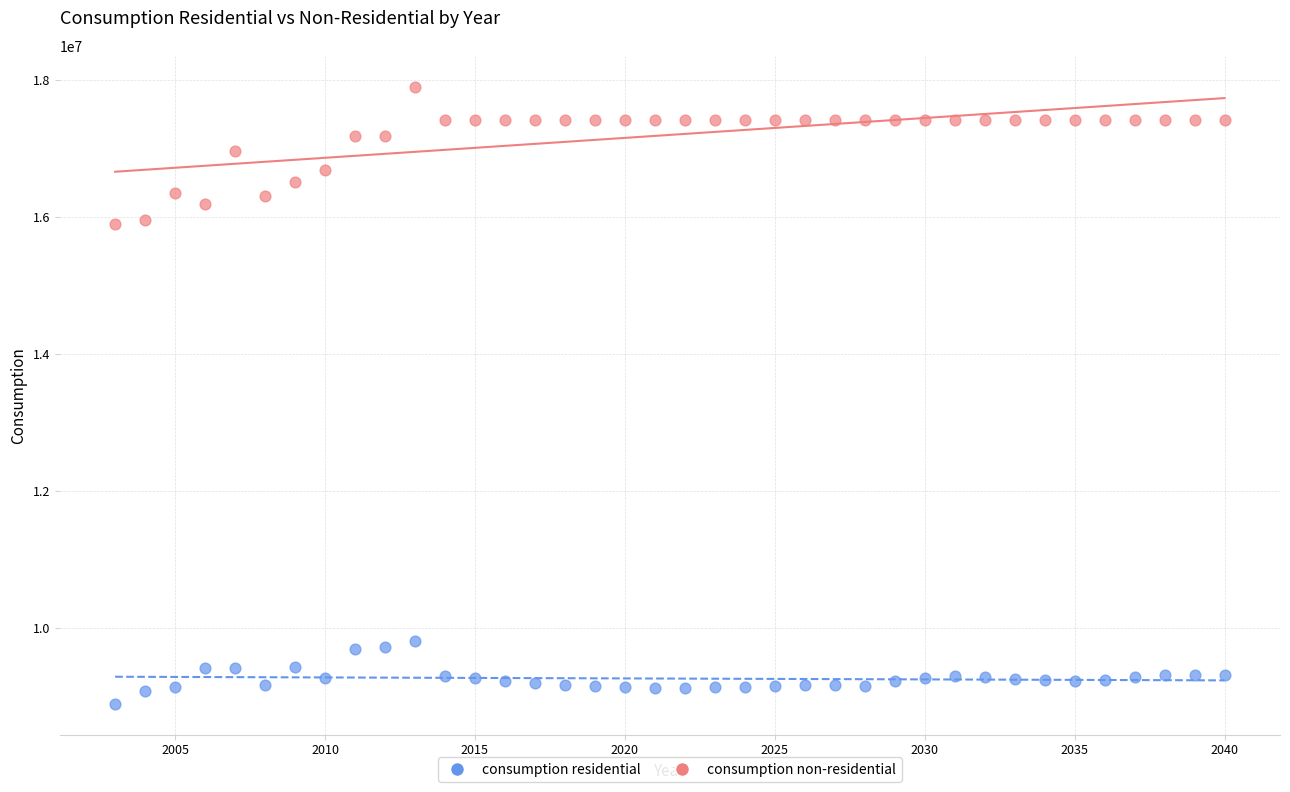

What is the X range (max minus min) for the scatter plot?

37